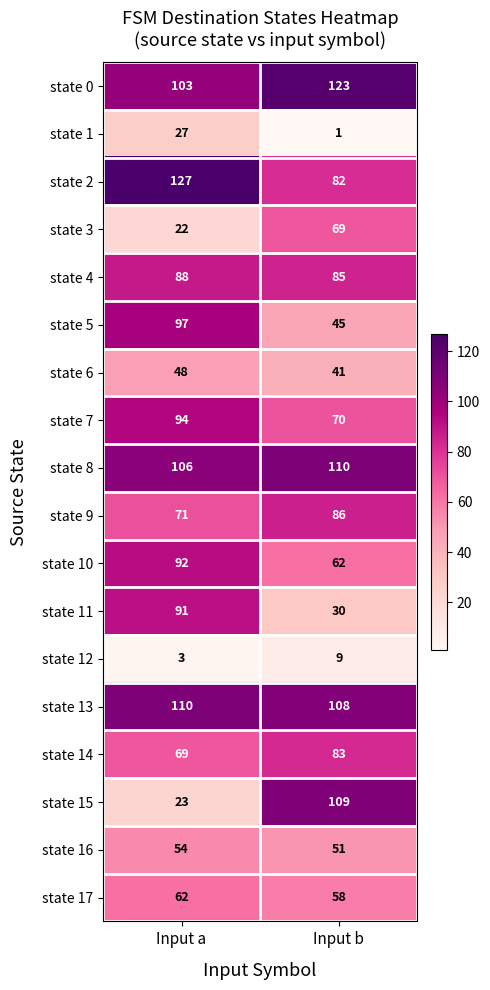

At how many categories does at least one series exceed 80?

2